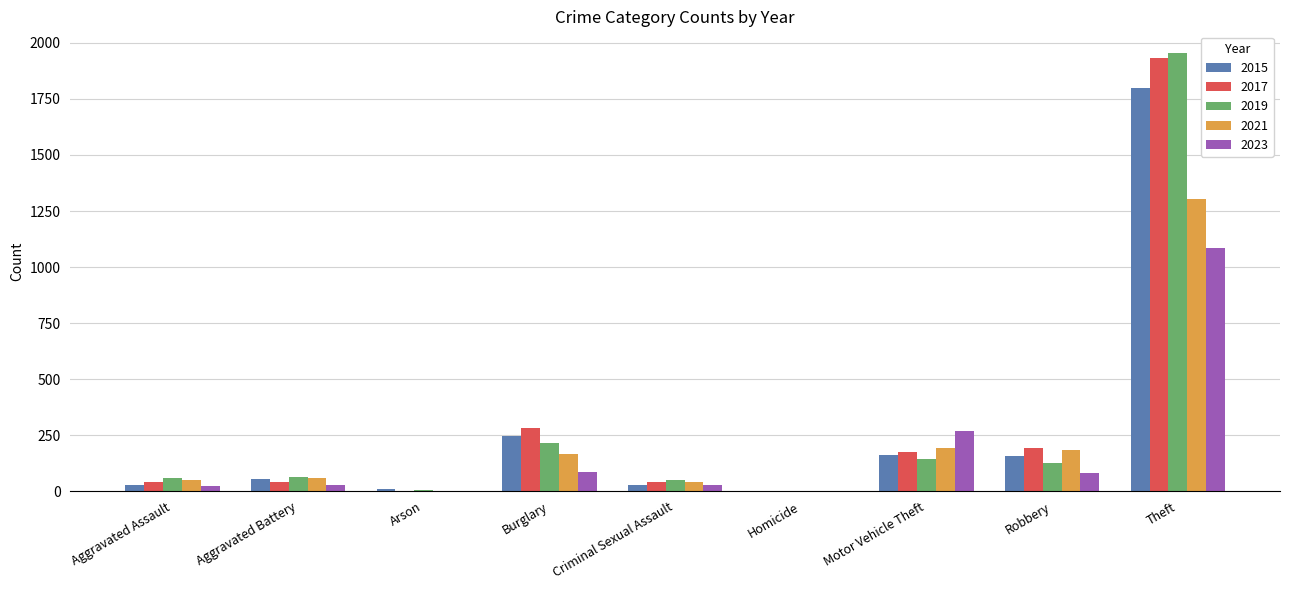

What are all the series names shown in the legend?

2015, 2017, 2019, 2021, 2023